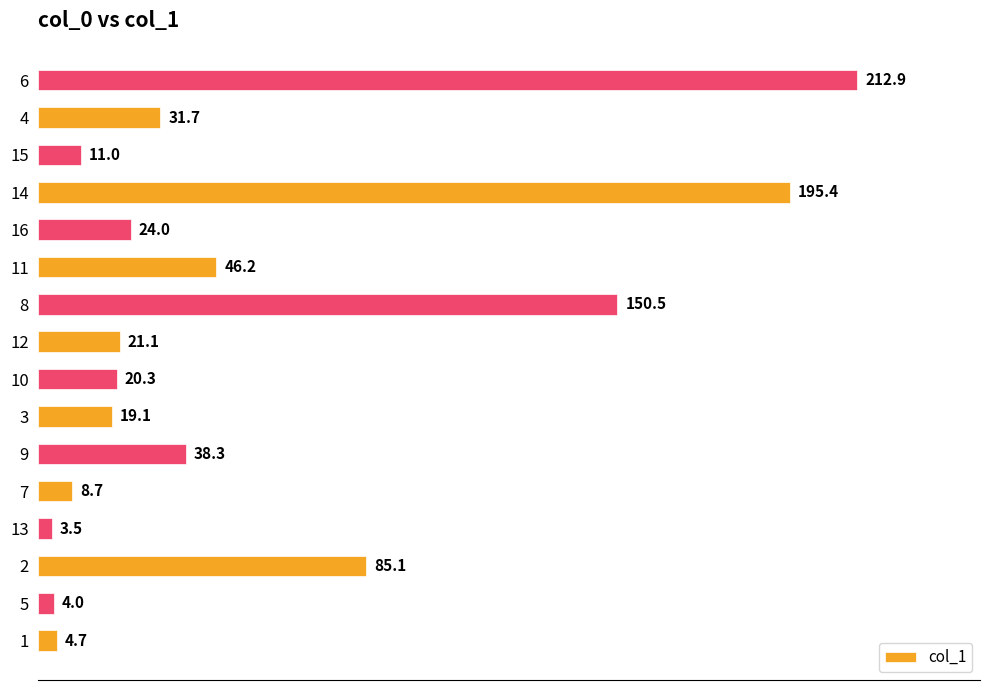

What value does the data have at 8?

150.5